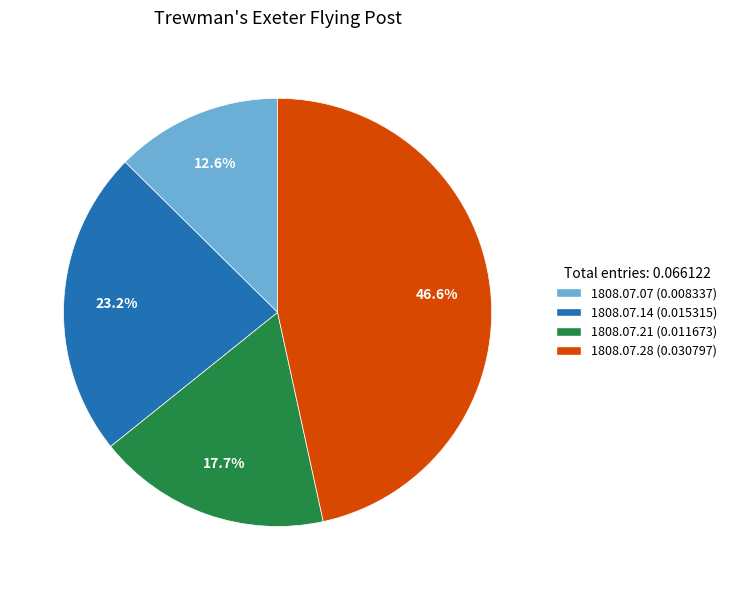

How much of the chart is everything except 1808.07.28?

53.4%